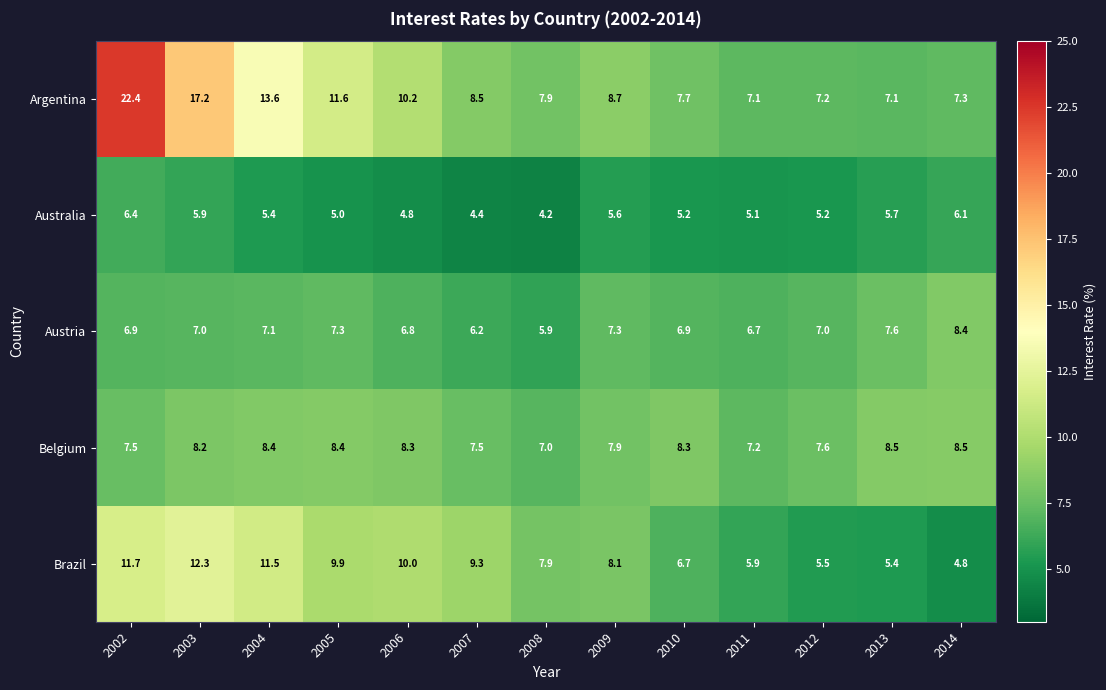

Where is Australia nearest to the value 5?

2005